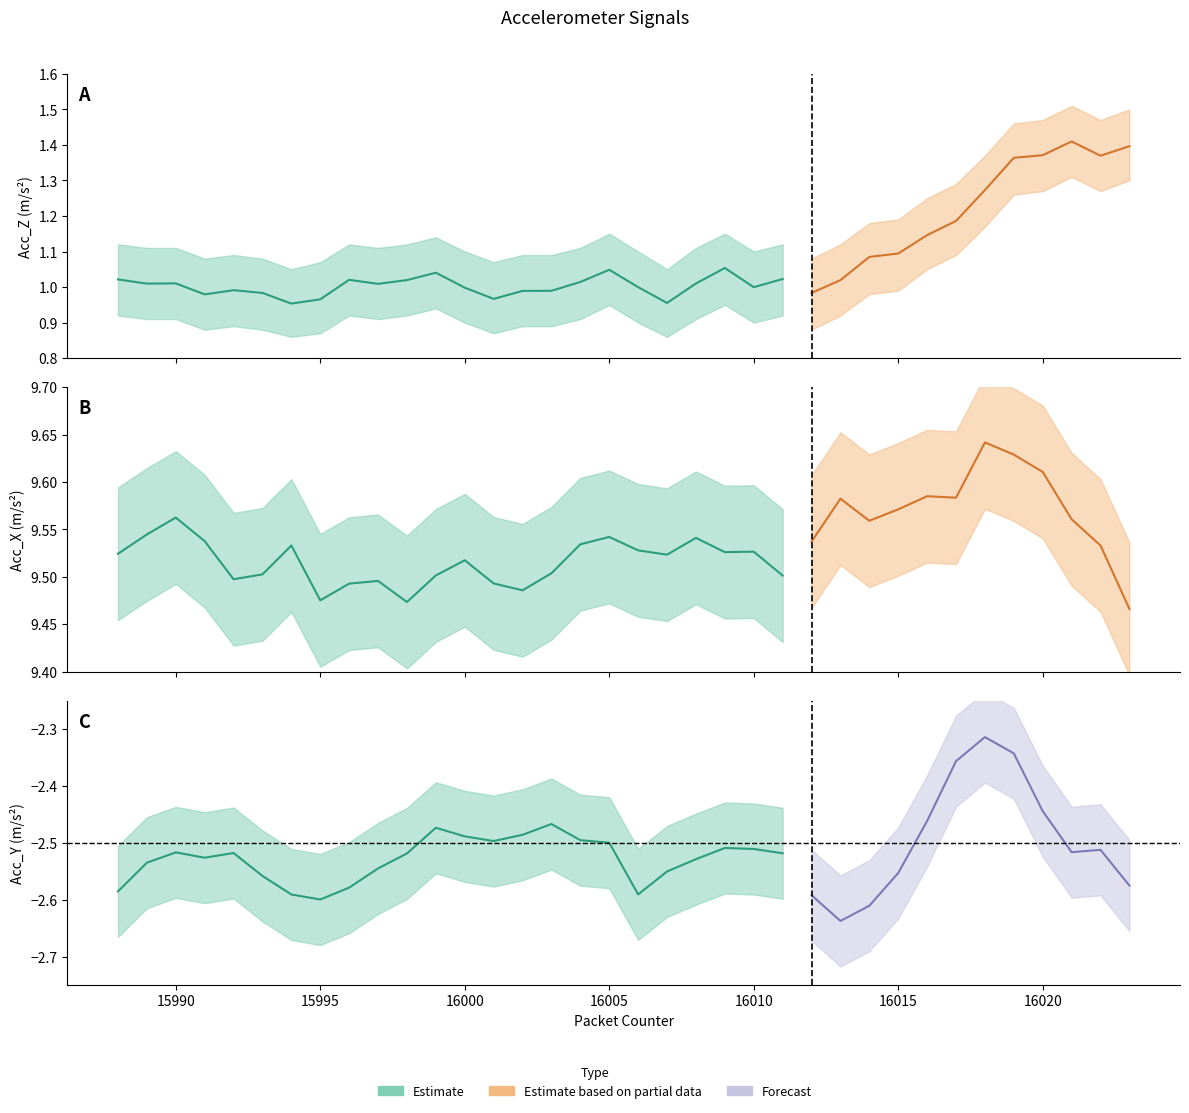

Rank the series at 15990 from highest to lowest value.

Acc_X, Acc_Z, Acc_Y